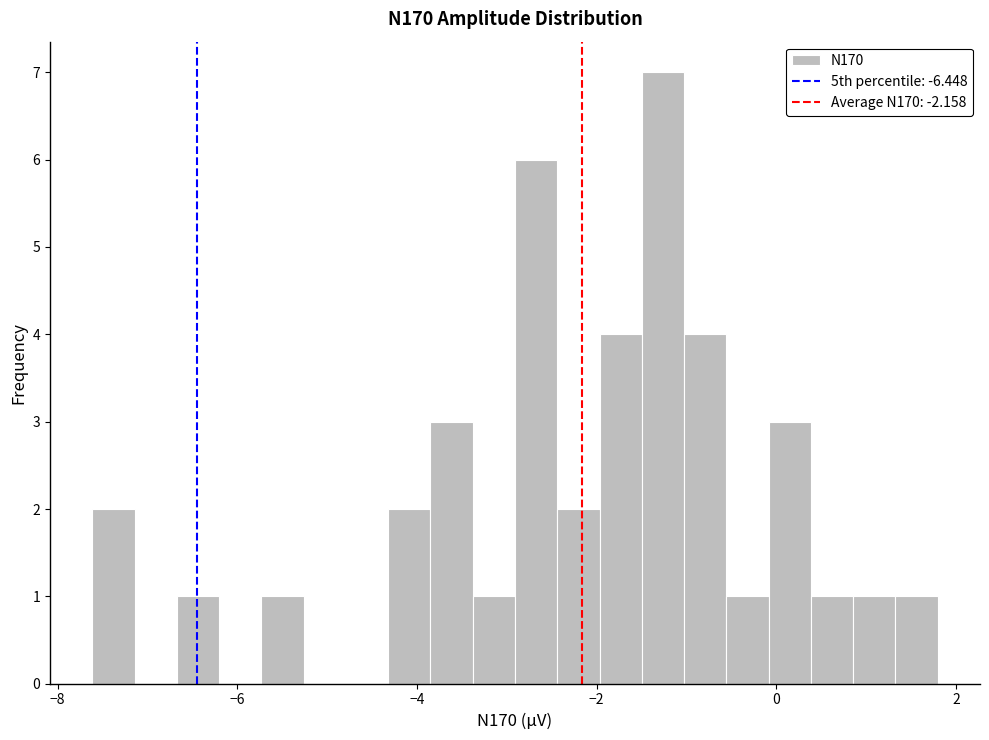

Read against the x-axis, roughly where is the centre of the tallest bar?

-1.2